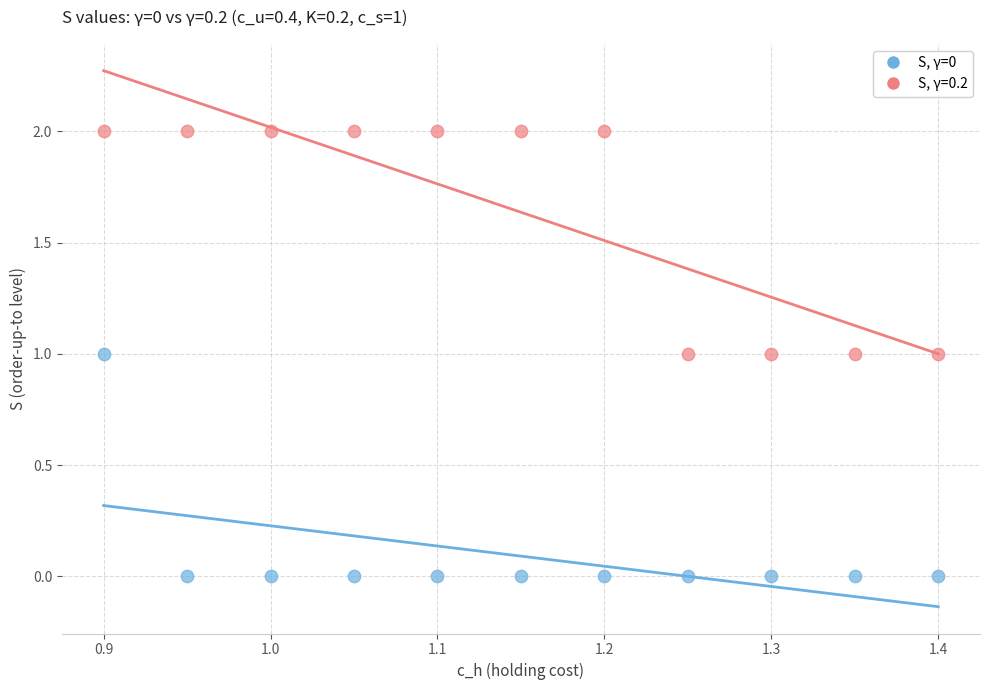

Which series contains the lowest Y value?

S, γ=0